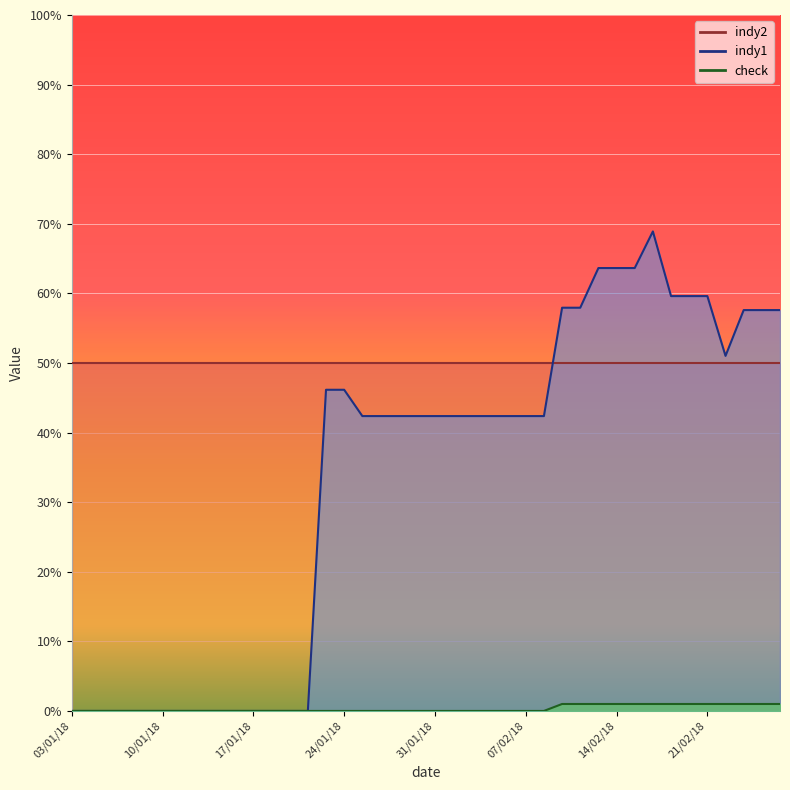

True or false: check and indy1 intersect in this chart.

False